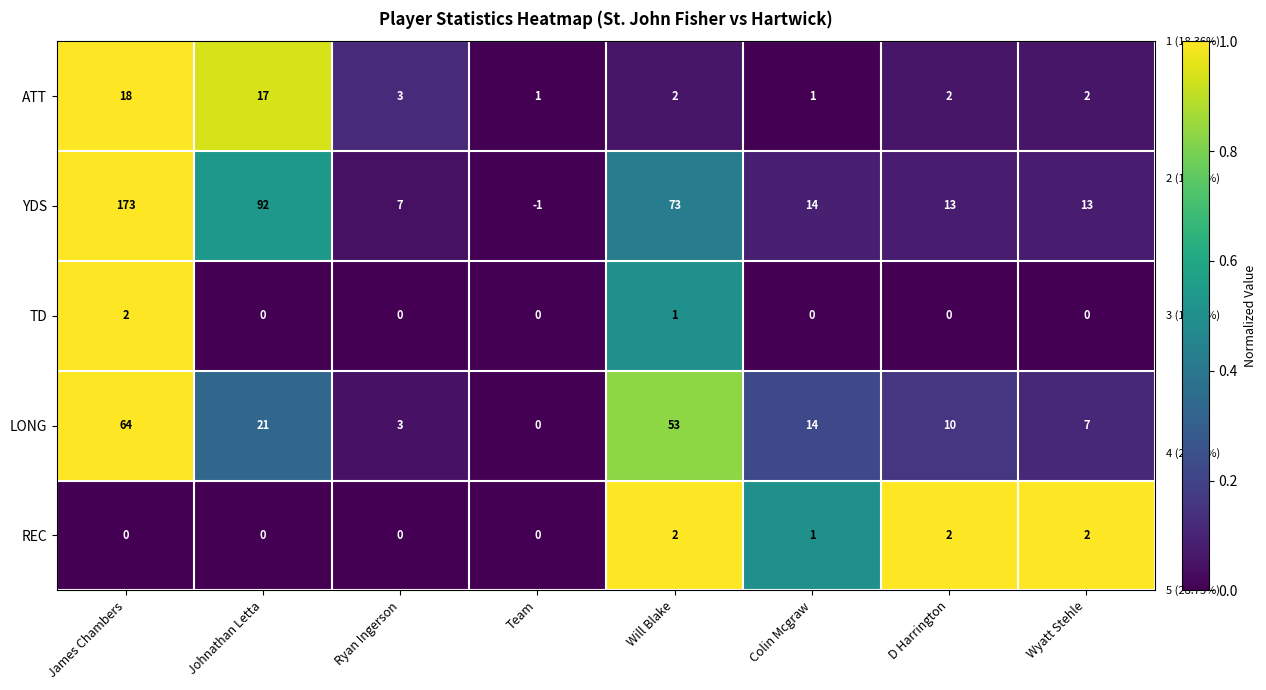

True or false: ATT has a value of 2 at Will Blake.

True